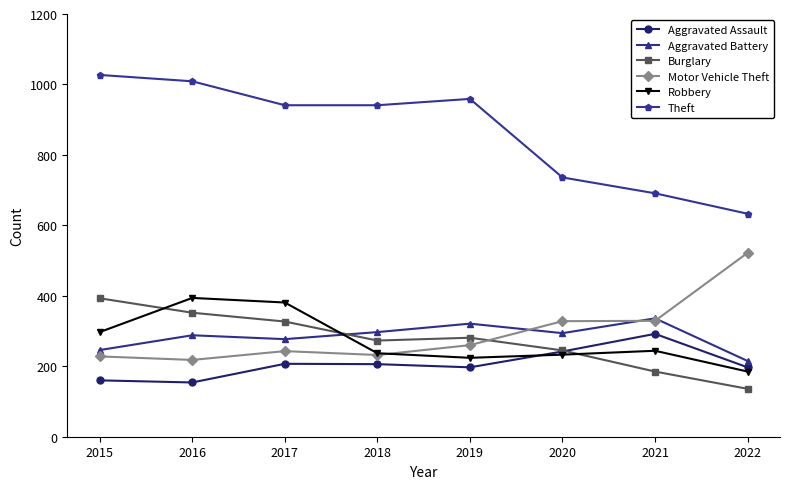

Where is the first local maximum for Burglary?

2019